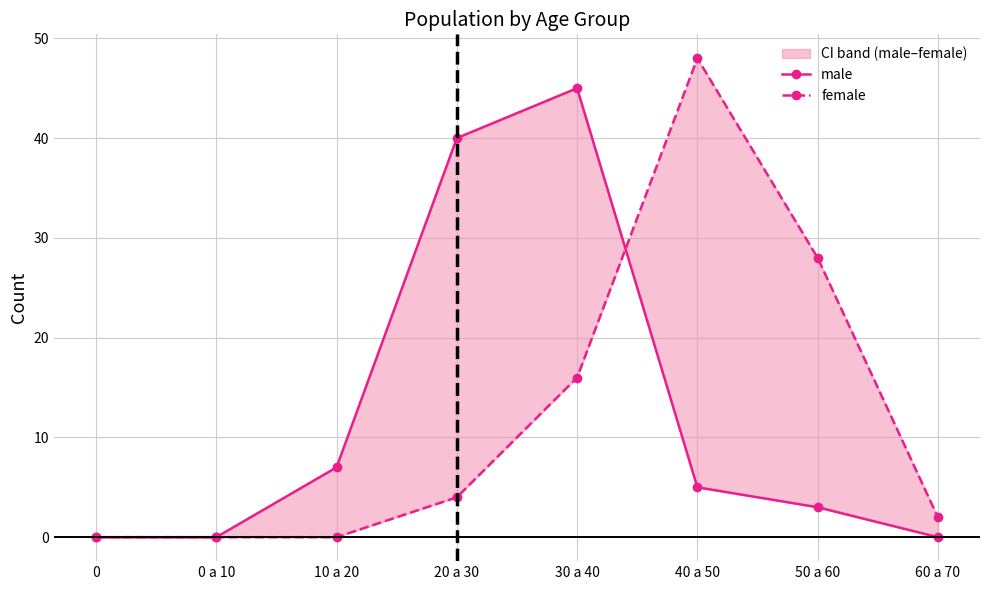

At which category does female reach its first local peak?

40 a 50